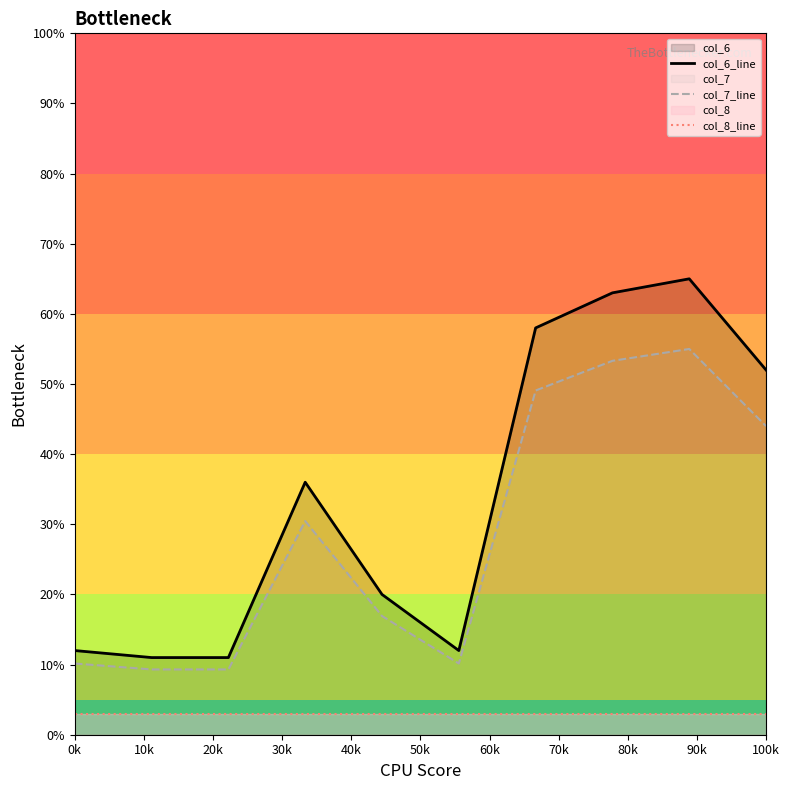

In col_6_line, how many points are higher than both neighbors (excluding endpoints)?

2